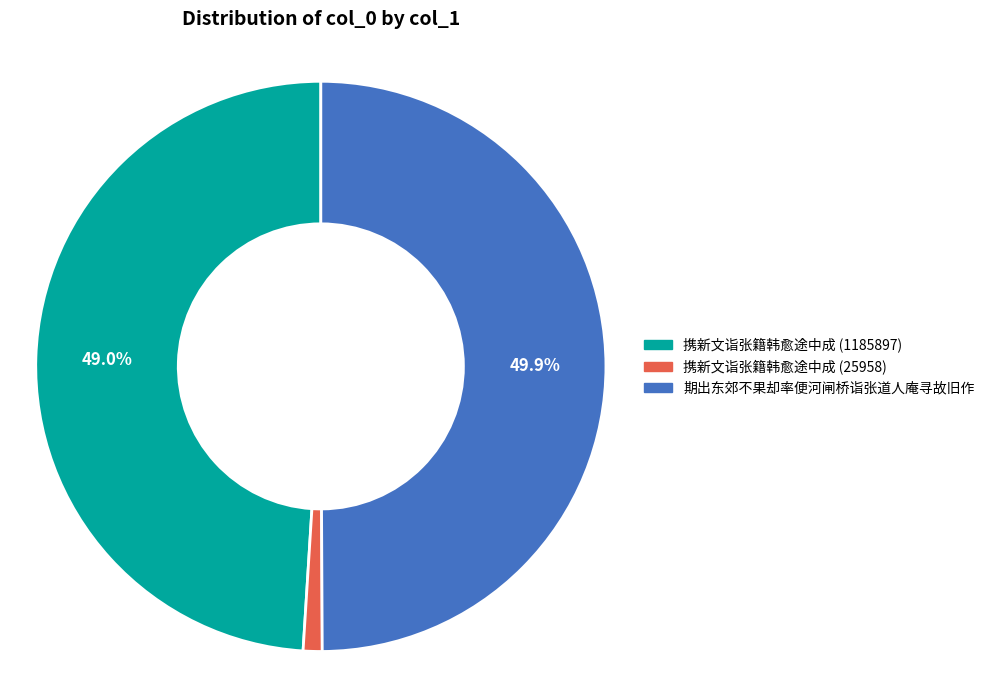

Is it true that 期出东郊不果却率便河闸桥诣张道人庵寻故旧作 is 43% of the pie?

False